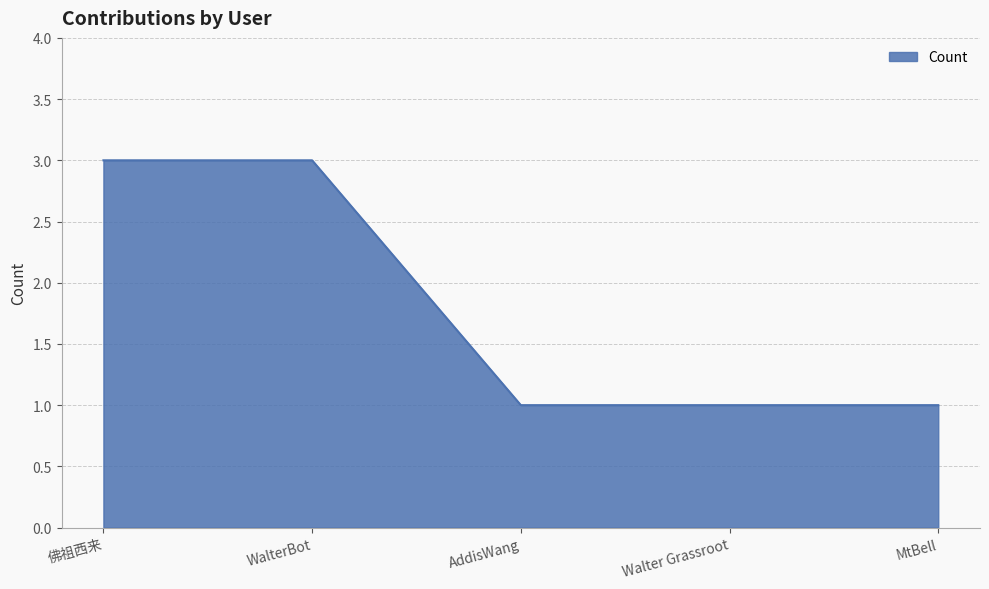

The chart shows a value of 5 at 佛祖西来. True or false?

False